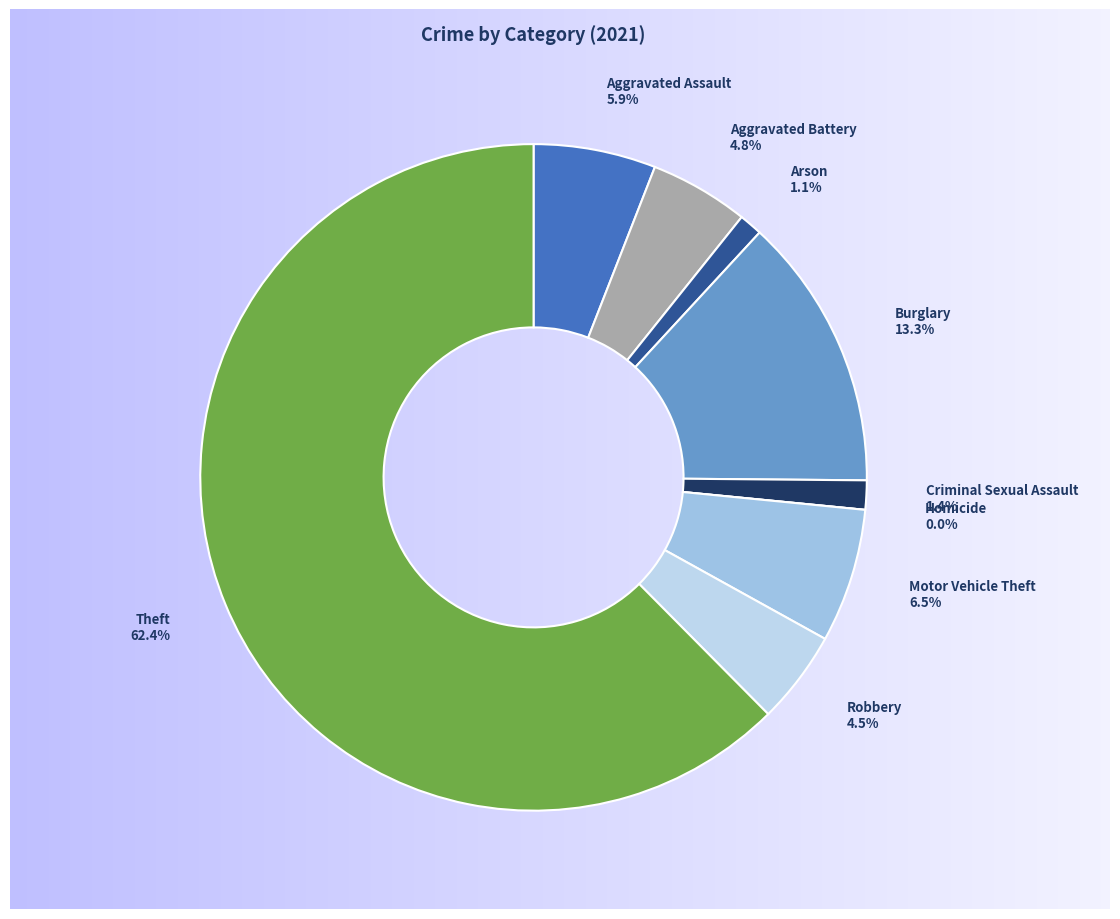

Is it true that Criminal Sexual Assault is 1% of the pie?

True